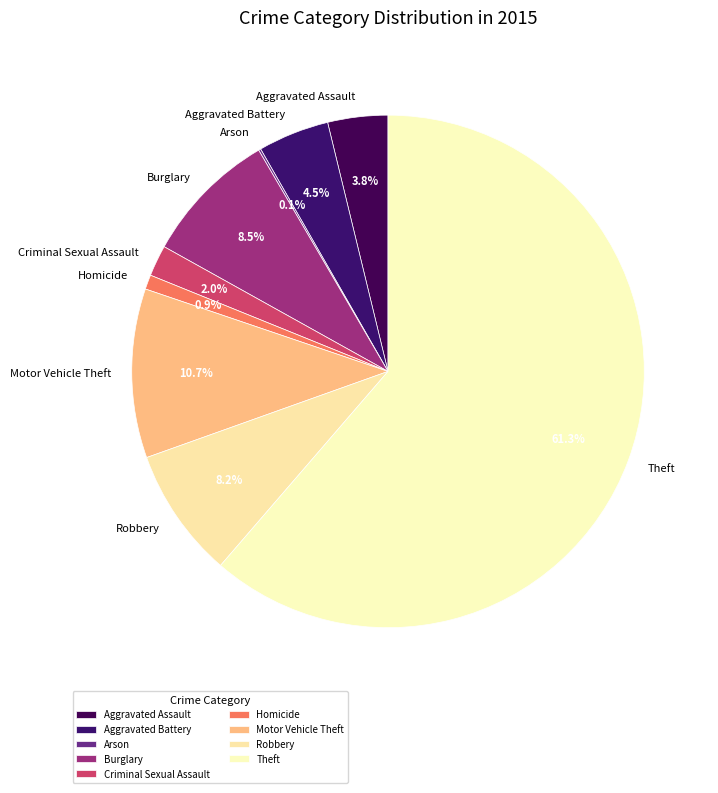

Between Robbery and Aggravated Battery, which is larger?

Robbery